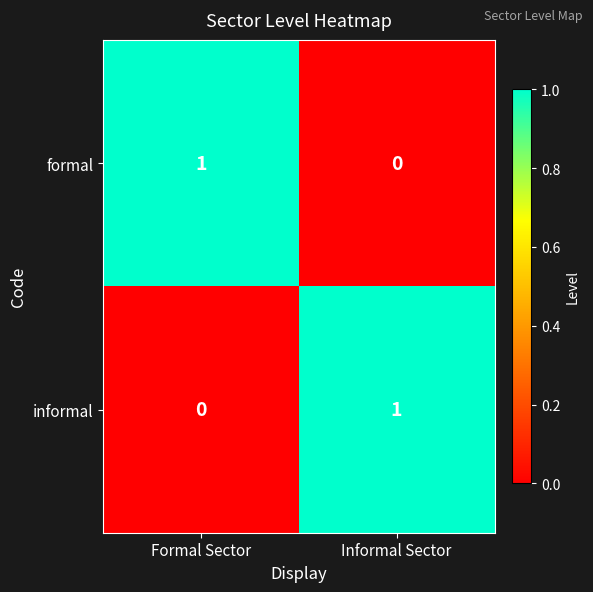

What is the total value across all series at Informal Sector?

1